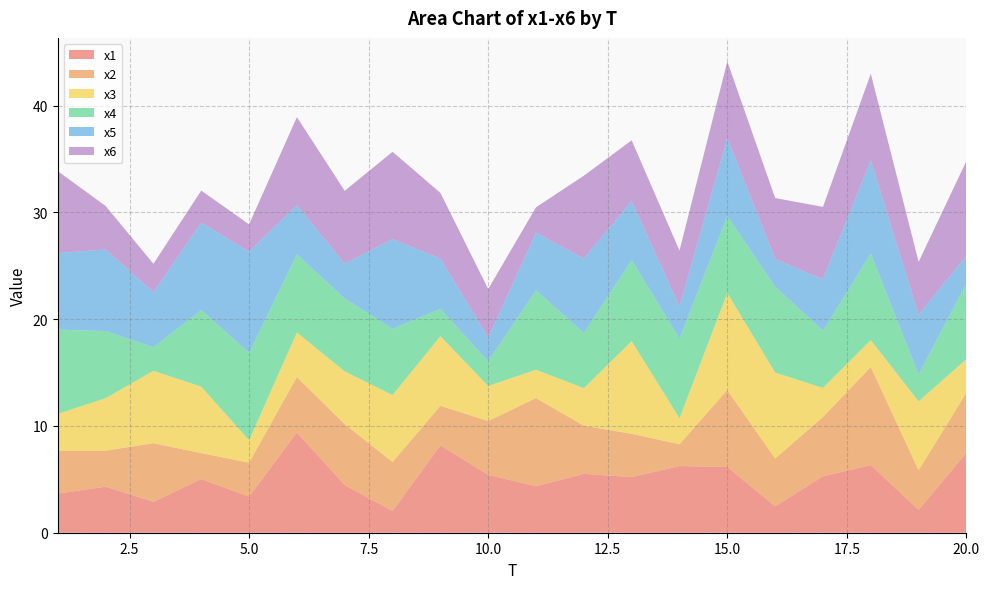

Reading left to right, list all the values displayed in this chart.

x1: 1=3.7	2=4.3	3=2.9	4=5.0	5=3.4	6=9.4	7=4.5	8=2.0	9=8.2	10=5.4	11=4.4	12=5.5	13=5.2	14=6.2	15=6.2	16=2.5	17=5.3	18=6.3	19=2.1	20=7.5
x2: 1=4.0	2=3.4	3=5.5	4=2.4	5=3.2	6=5.2	7=5.7	8=4.6	9=3.7	10=5.0	11=8.3	12=4.5	13=4.1	14=2.0	15=7.2	16=4.5	17=5.6	18=9.2	19=3.7	20=5.6
x3: 1=3.5	2=4.9	3=6.8	4=6.2	5=2.1	6=4.2	7=4.9	8=6.3	9=6.5	10=3.3	11=2.7	12=3.5	13=8.7	14=2.4	15=9.1	16=8.1	17=2.7	18=2.5	19=6.5	20=3.1
x4: 1=7.9	2=6.3	3=2.2	4=7.2	5=8.2	6=7.3	7=6.8	8=6.2	9=2.6	10=2.3	11=7.4	12=5.2	13=7.6	14=7.5	15=7.2	16=8.0	17=5.4	18=8.1	19=2.5	20=7.1
x5: 1=7.2	2=7.6	3=5.2	4=8.2	5=9.5	6=4.6	7=3.3	8=8.4	9=4.7	10=2.2	11=5.4	12=7.0	13=5.5	14=3.0	15=7.3	16=2.6	17=4.8	18=8.7	19=5.6	20=2.6
x6: 1=7.7	2=4.1	3=2.7	4=3.0	5=2.5	6=8.2	7=6.8	8=8.2	9=6.2	10=4.5	11=2.4	12=7.8	13=5.7	14=5.2	15=7.2	16=5.7	17=6.8	18=8.1	19=4.9	20=8.9